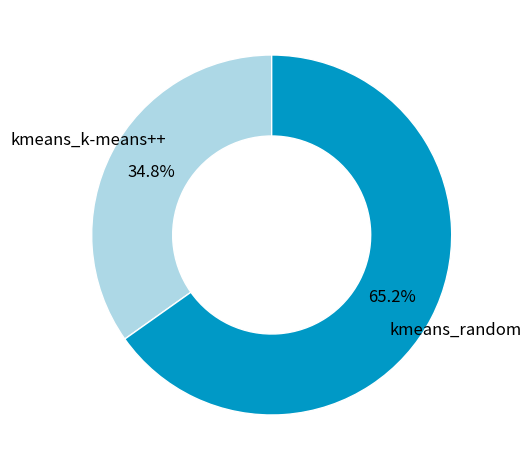

How many segments does this pie chart have?

2